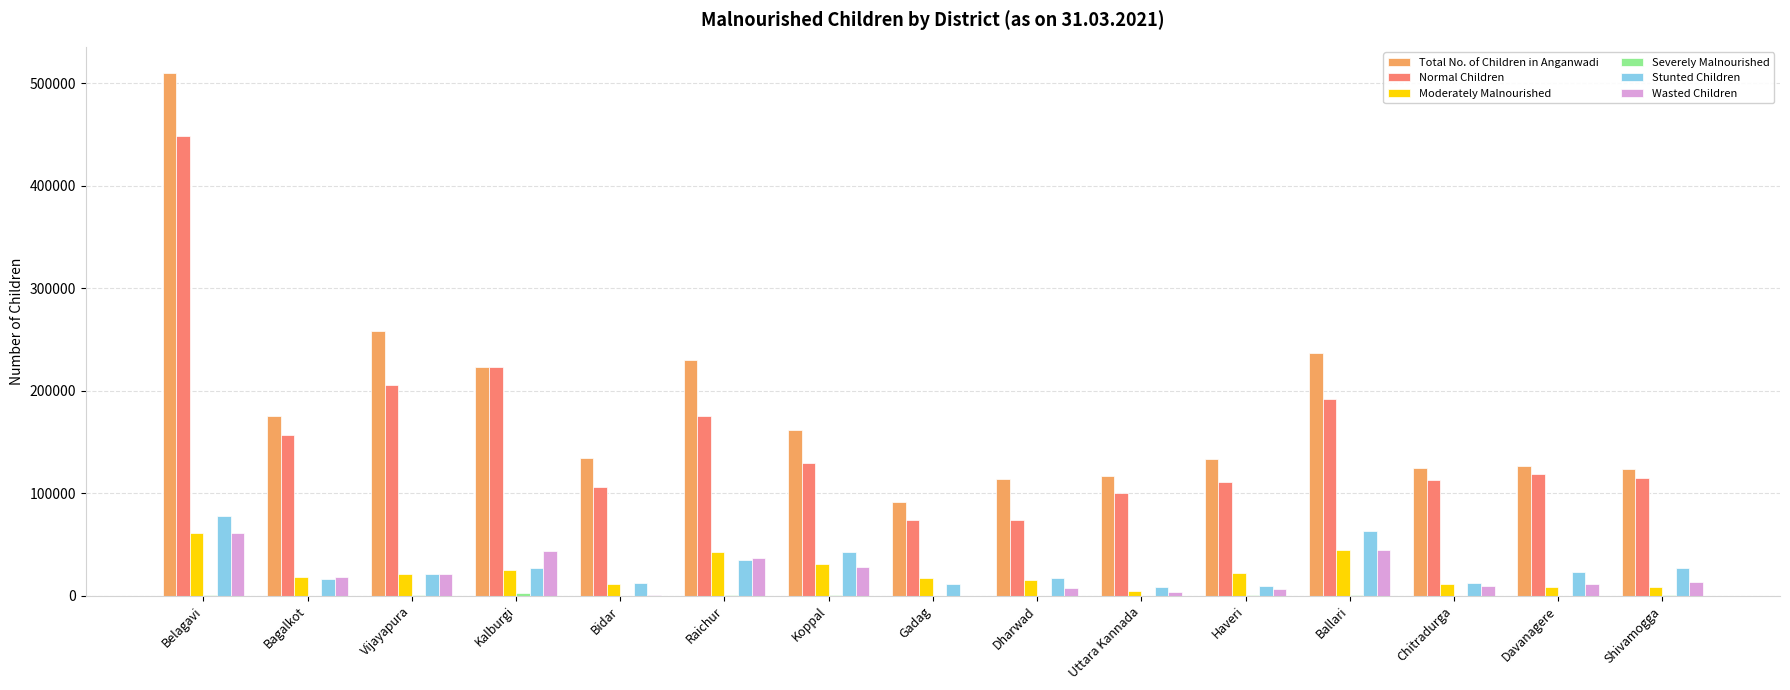

What is the maximum value shown in the chart?

510113